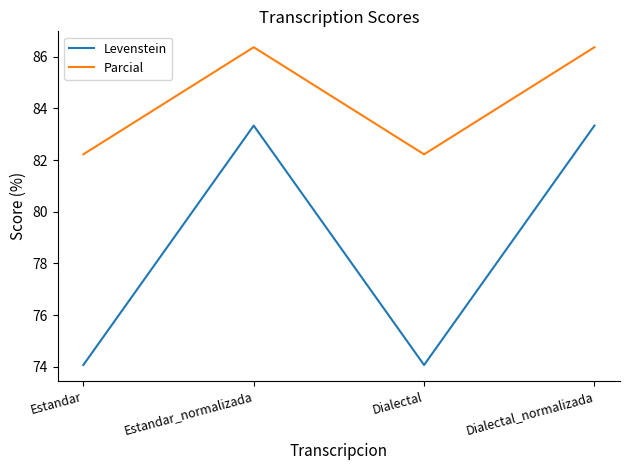

At Estandar, list the series in order from largest to smallest.

Parcial, Levenstein